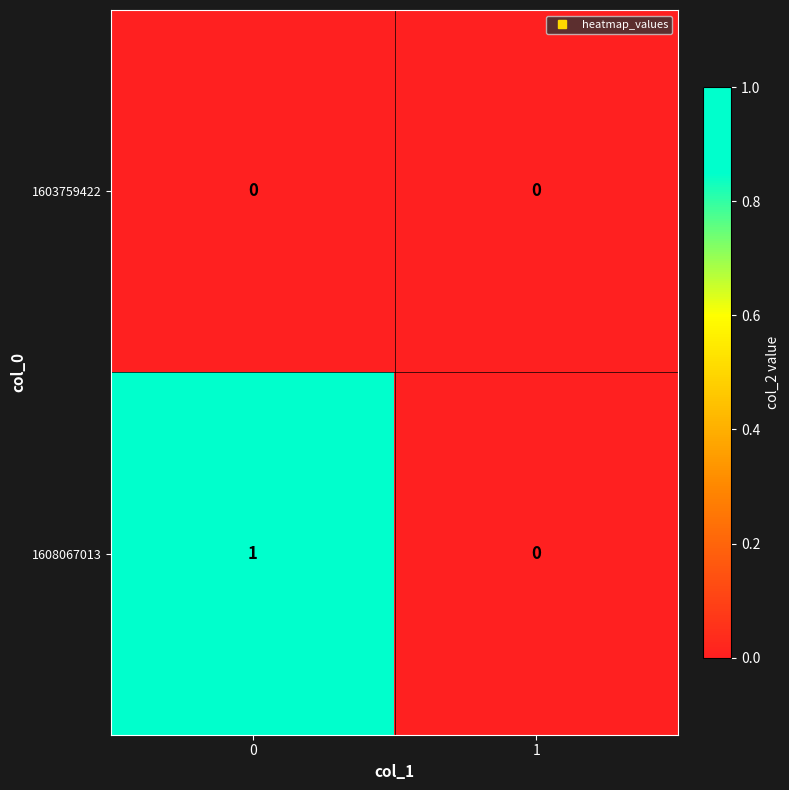

Which series changed the most between 0 and 1?

1608067013